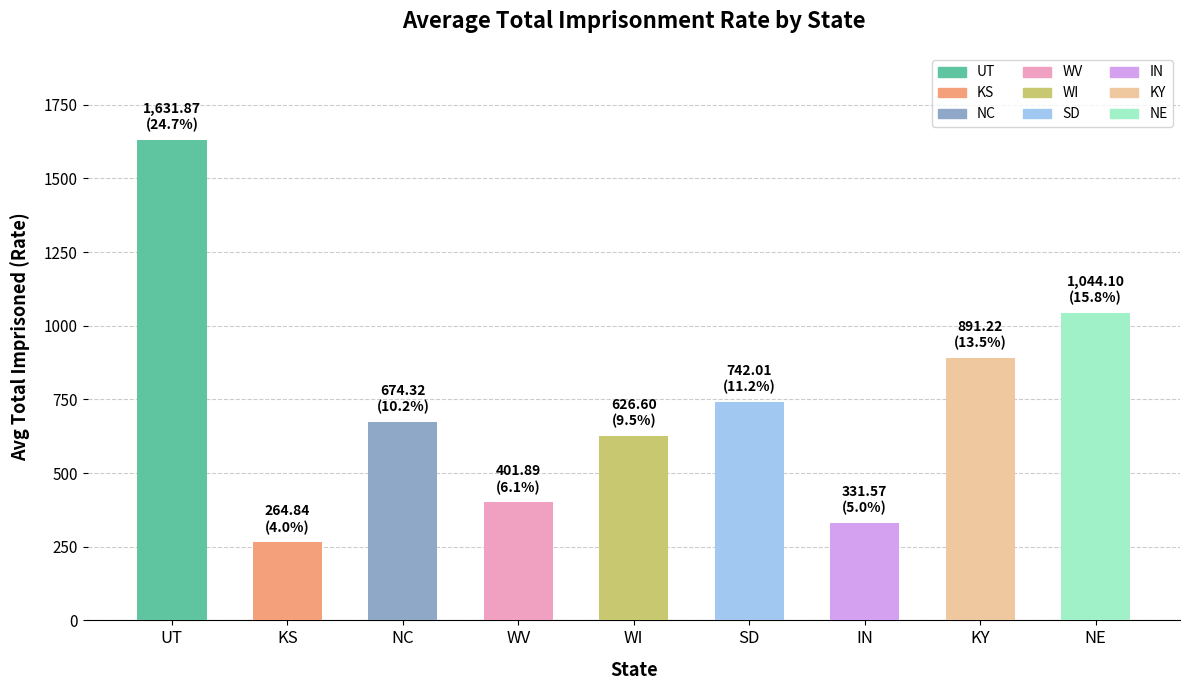

What is the smallest value displayed?

264.8